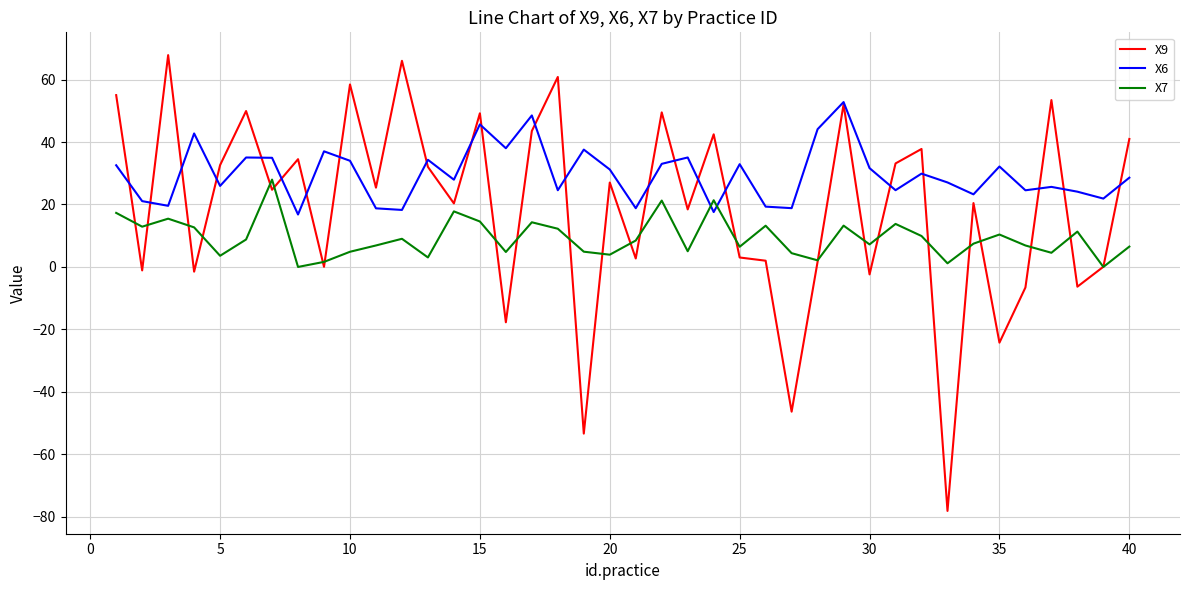

Which series has the largest range (max minus min)?

X9